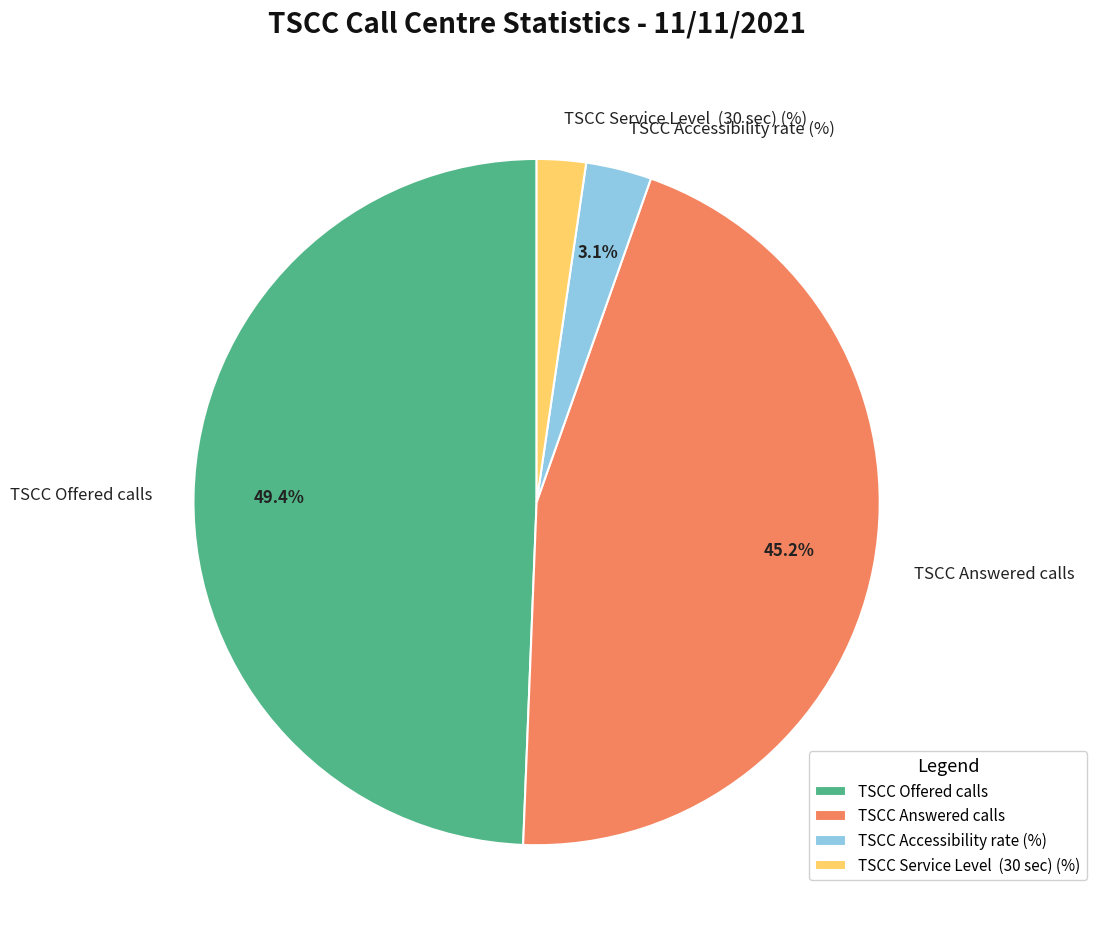

Does TSCC Accessibility rate (%) represent more than half of the total?

No